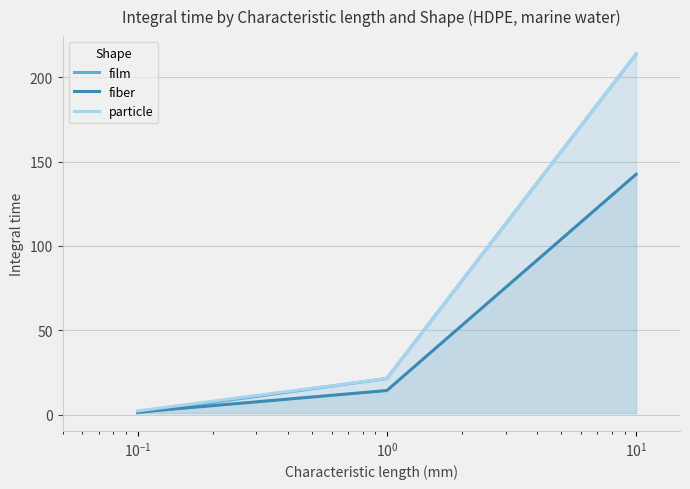

What is the highest value of the particle series?

213.7